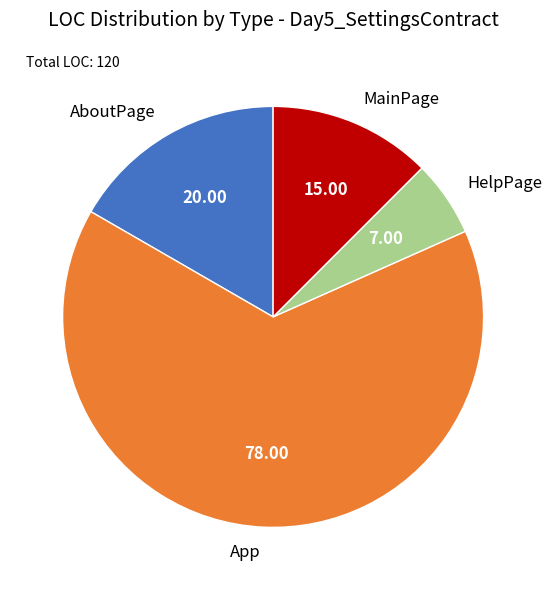

Between HelpPage and AboutPage, which is larger?

AboutPage